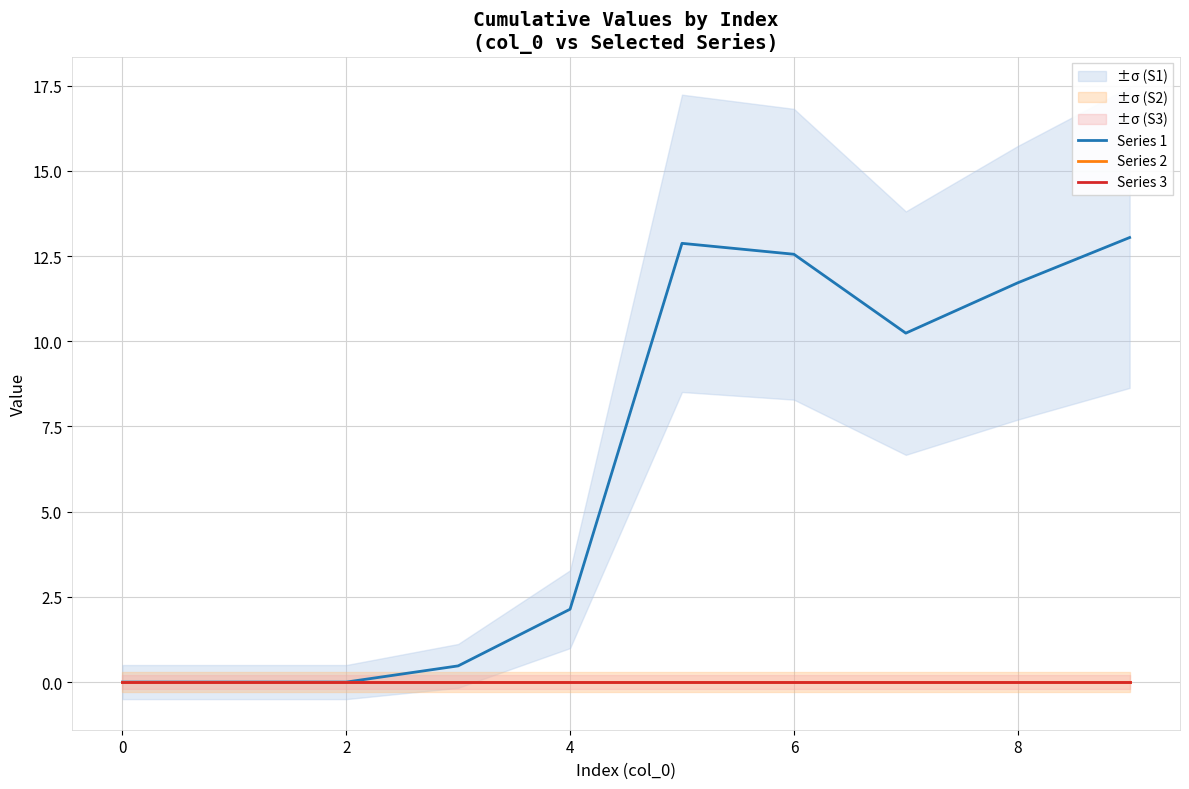

What is the label of the 8th point from the right?

2